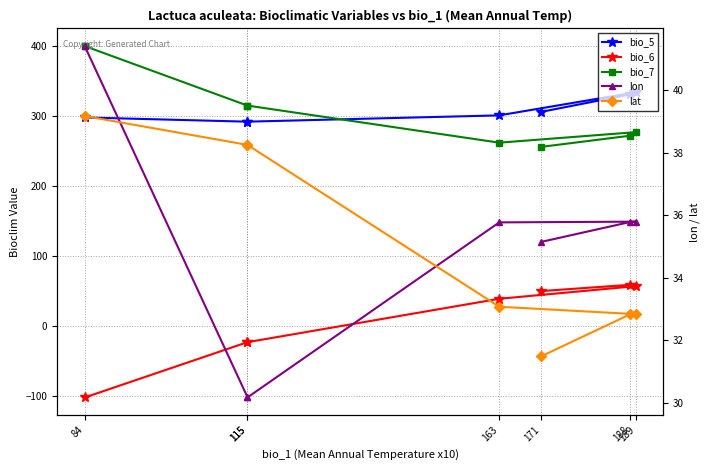

At which category does the chart reach its peak across all series?

84